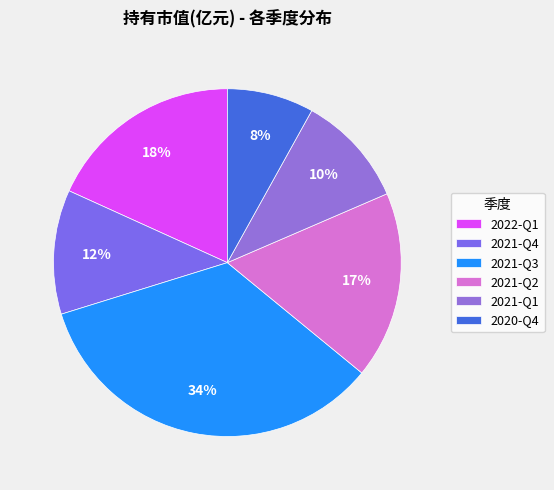

What is the total percentage of 2021-Q2 and 2021-Q4?

29.0%